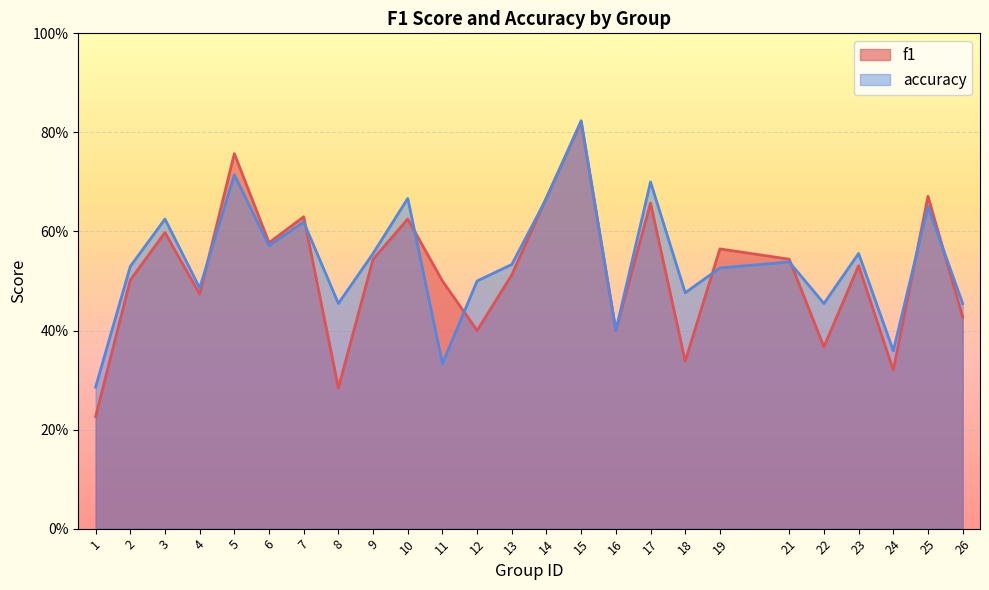

Where do accuracy and f1 first cross each other?

4 and 5